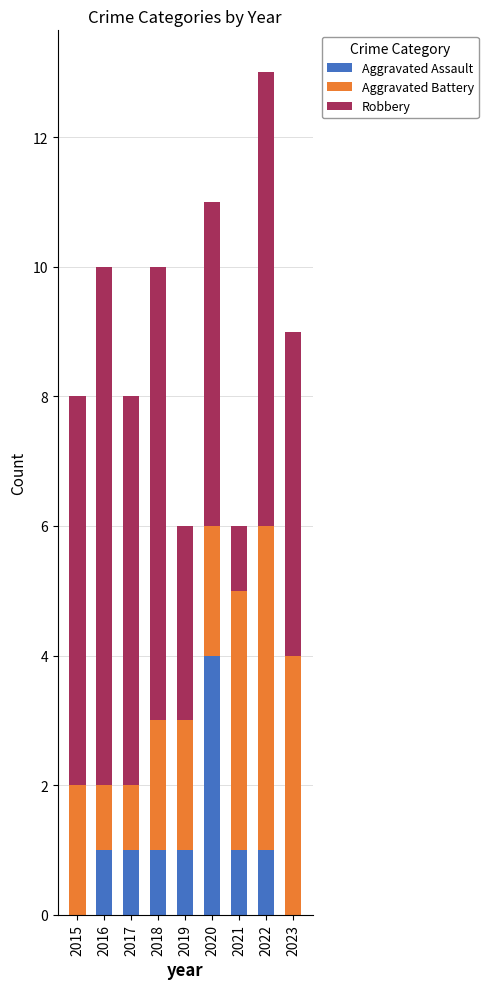

How many data points does each series have?

9